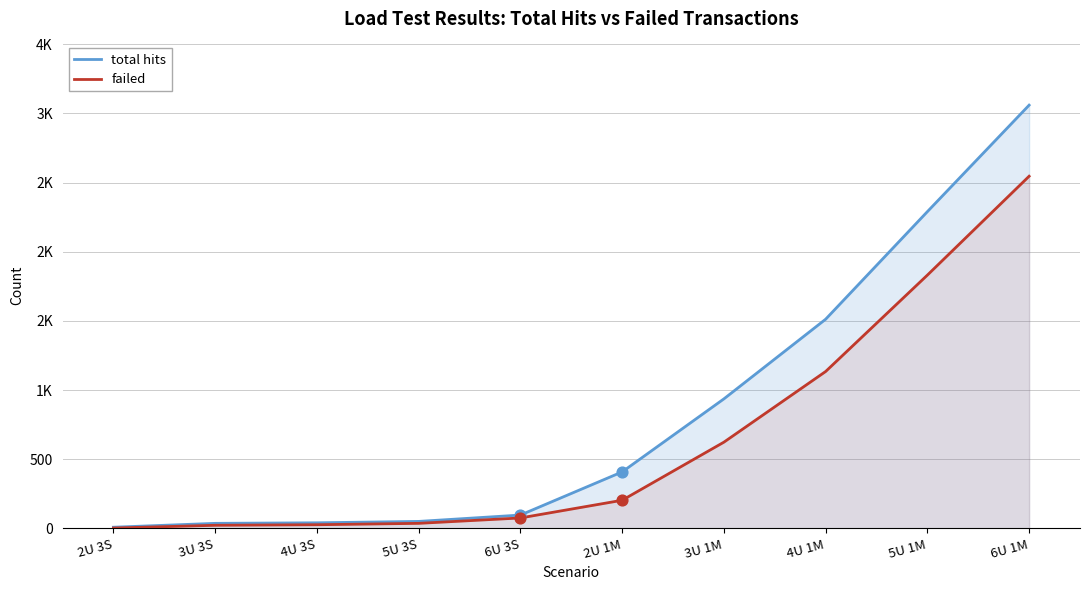

Which series contains the highest Y value?

total hits